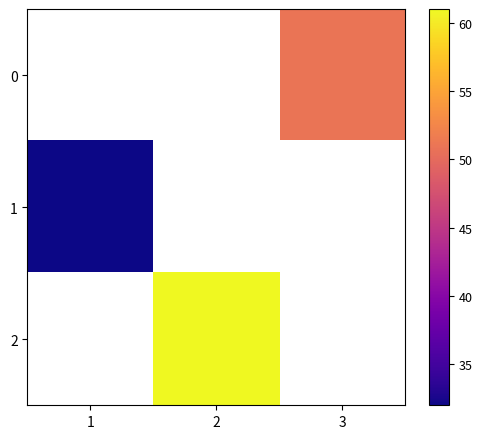

Which series has the widest spread of values?

1